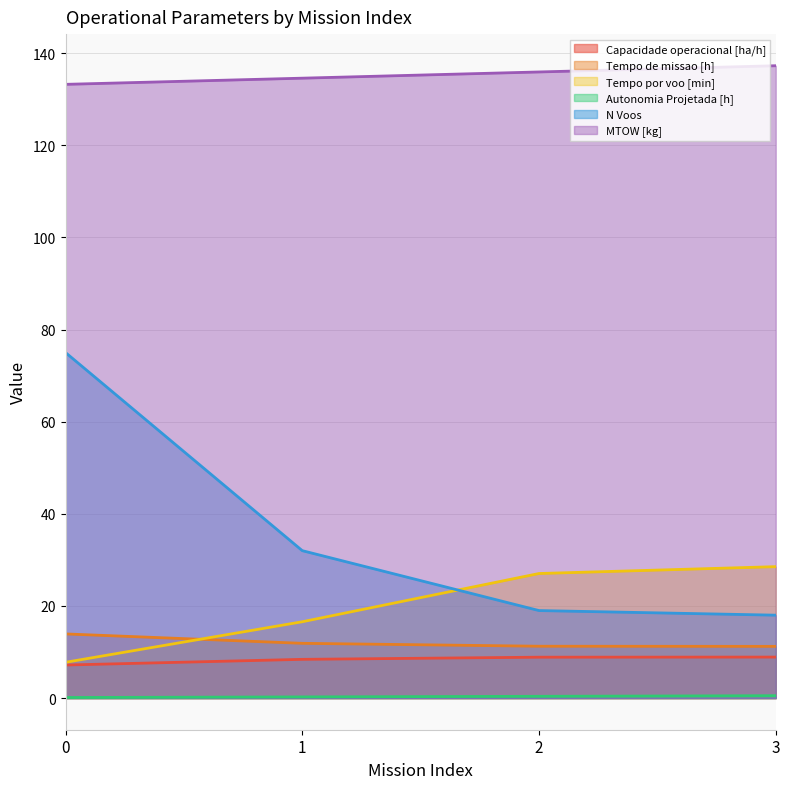

What are all the series names shown in the legend?

Capacidade operacional [ha/h], Tempo de missao [h], Tempo por voo [min], Autonomia Projetada [h], N Voos, MTOW [kg]